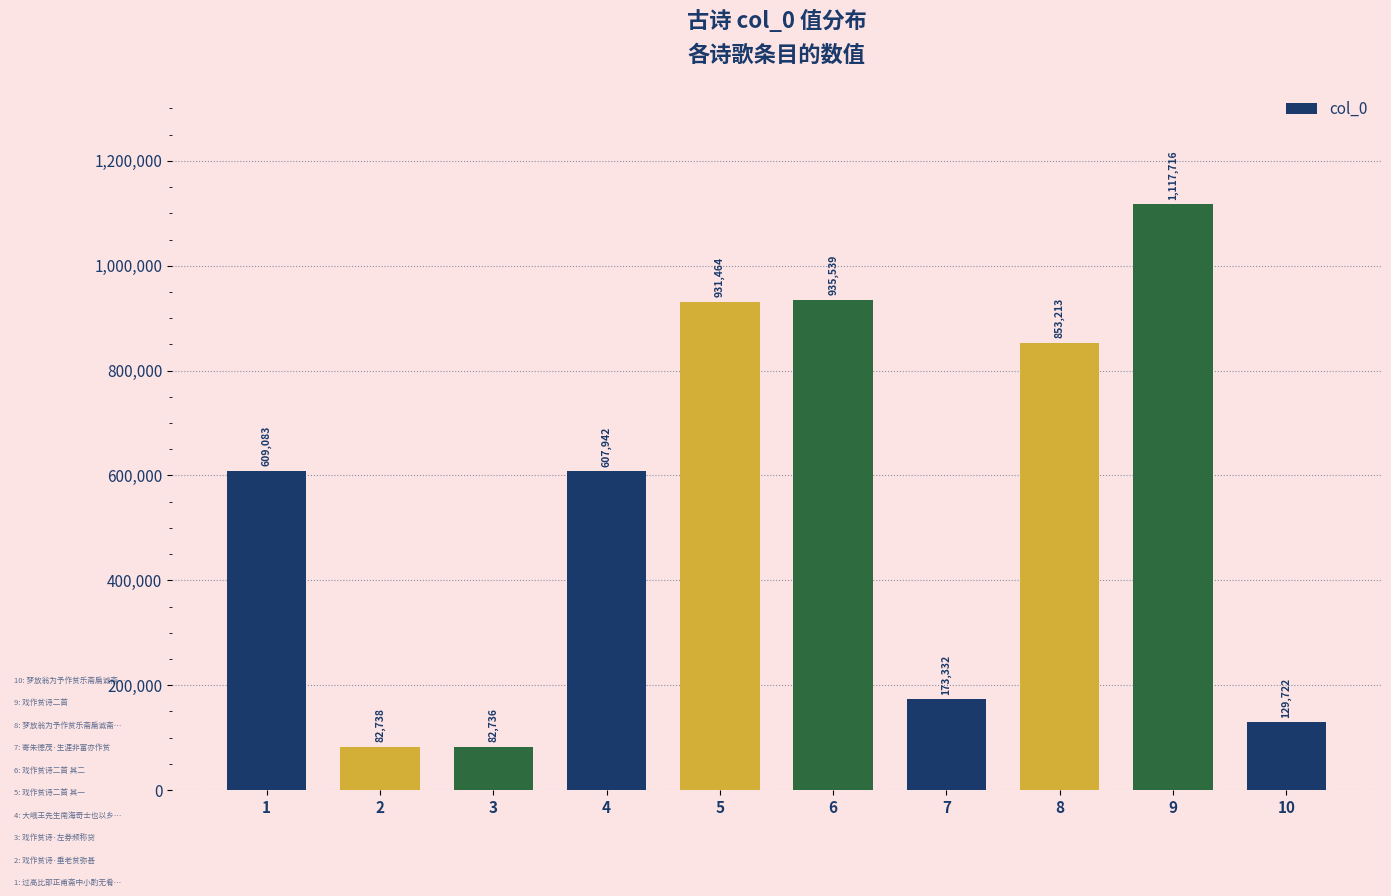

Does the chart contain stacked bars?

No